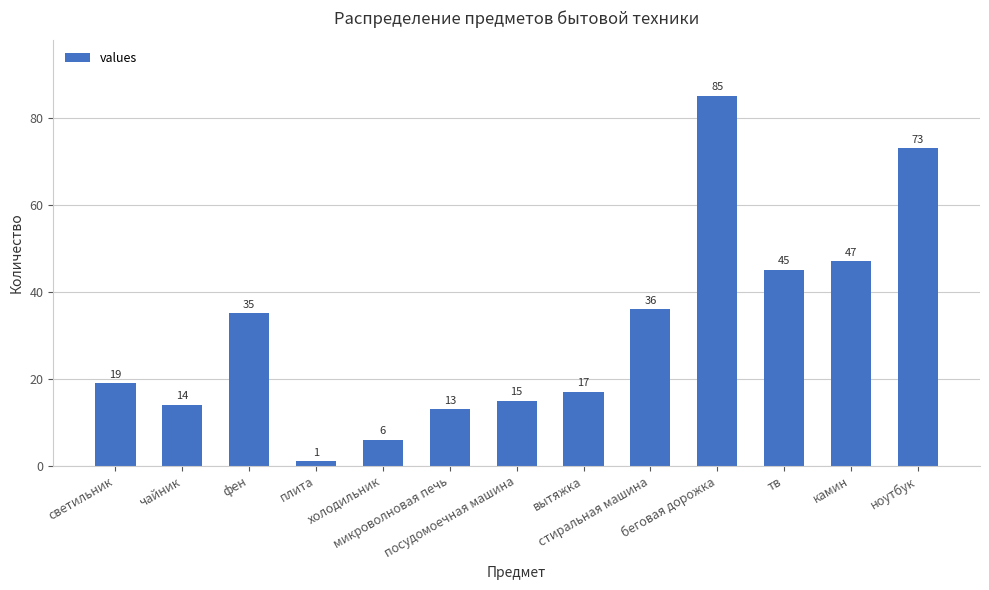

Which has a higher value, микроволновая печь or беговая дорожка?

беговая дорожка